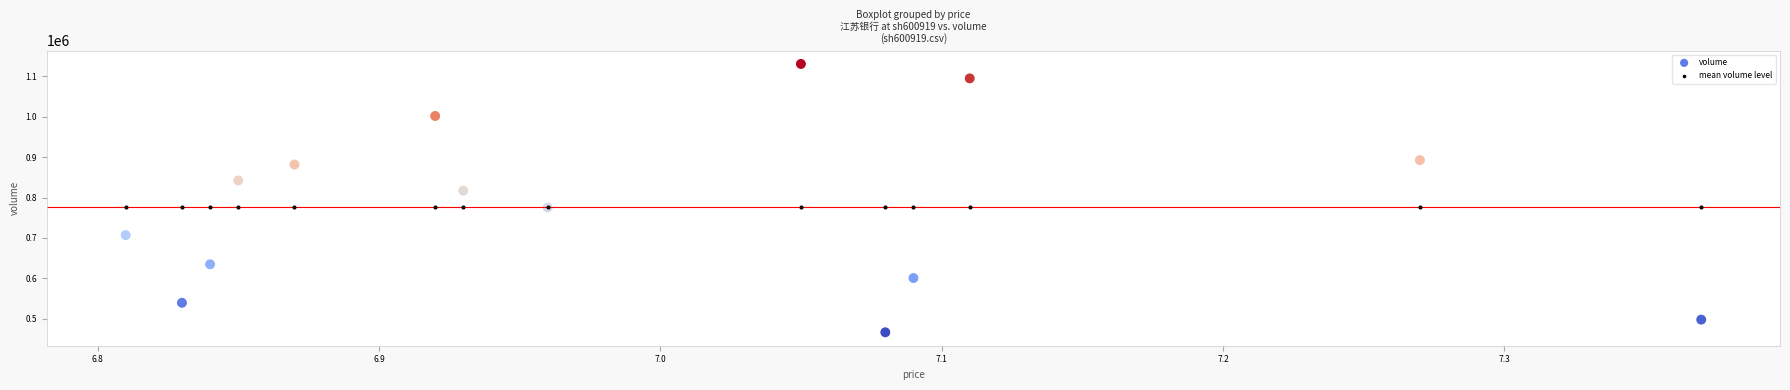

Which series contains the highest Y value?

volume